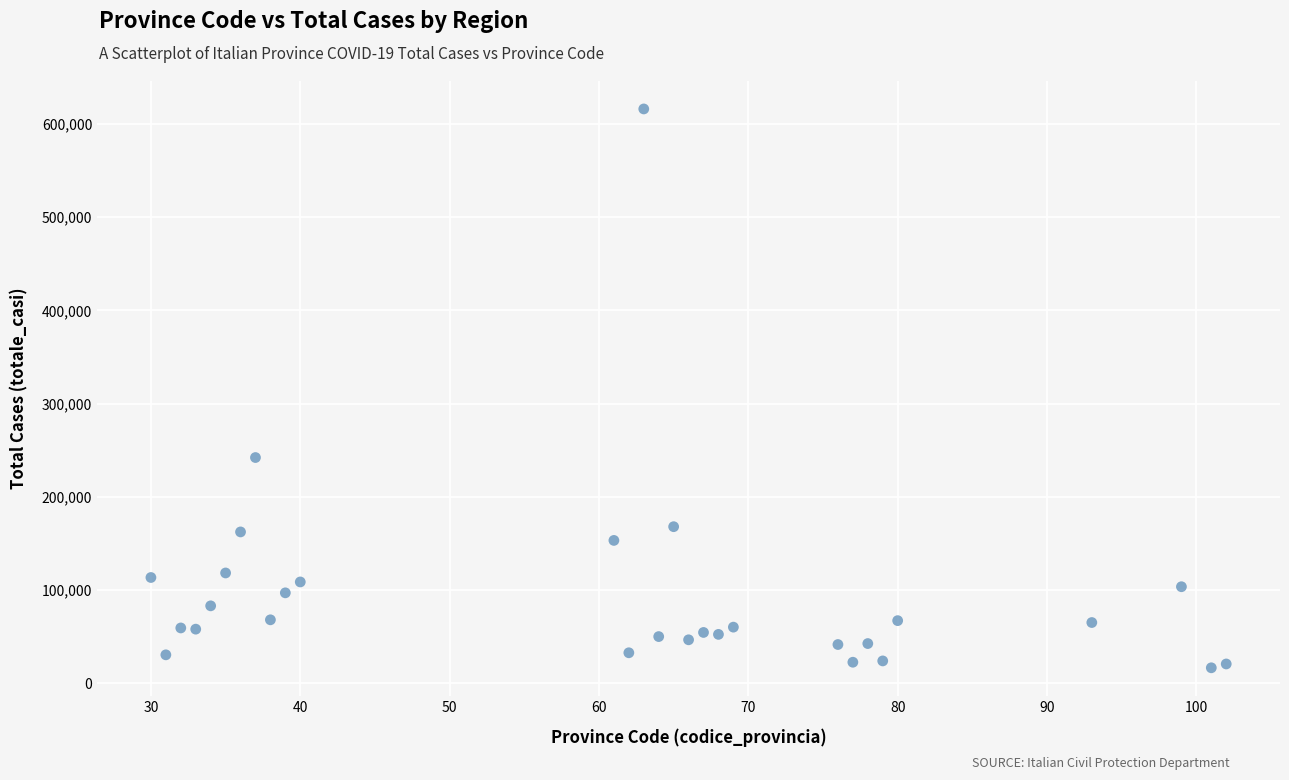

What Y value in the scatter plot is closest to 316331?

242082